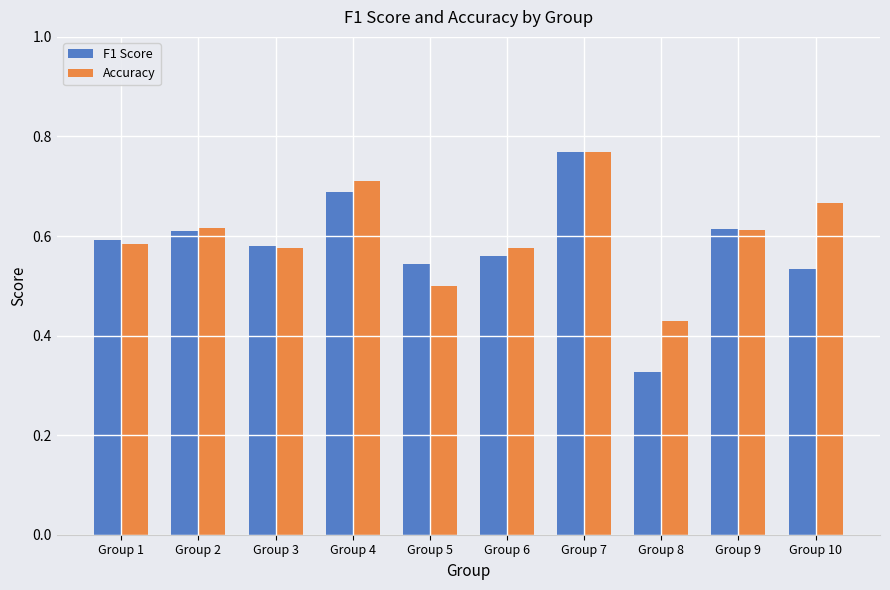

How many groups of bars are there?

10